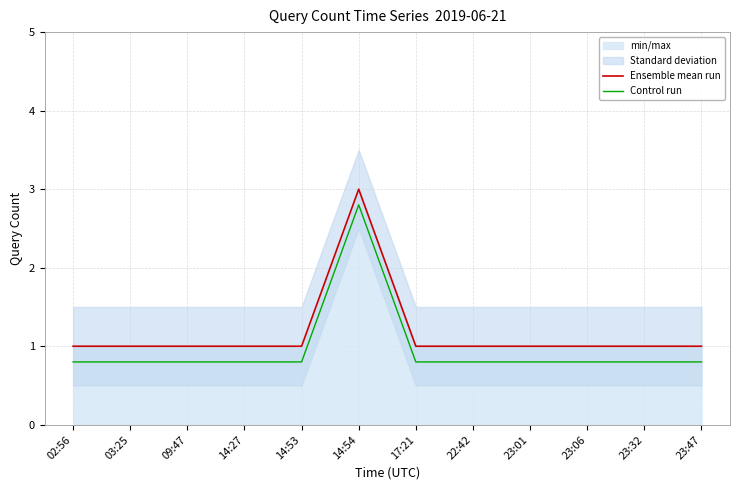

Which series has the largest range (max minus min)?

Ensemble mean run